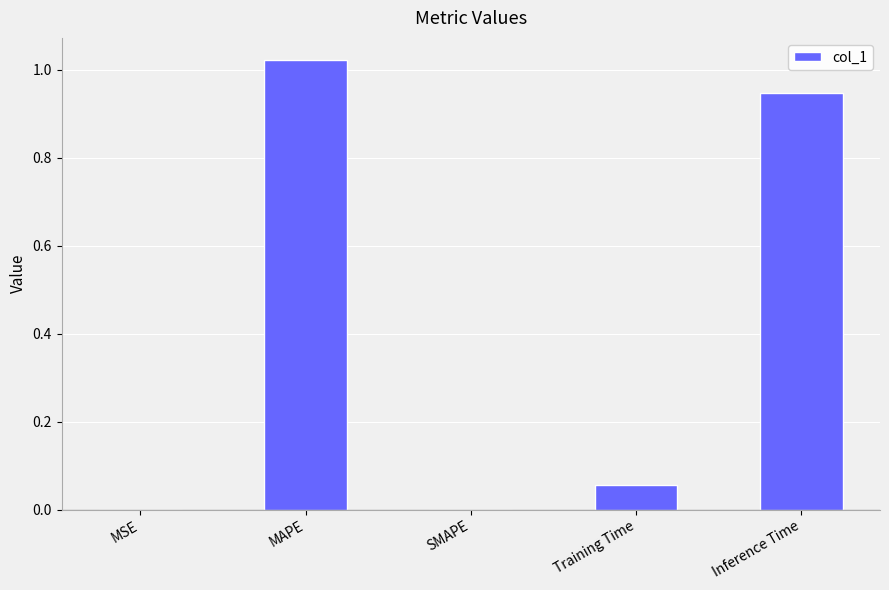

Between Training Time and SMAPE, which is larger?

Training Time